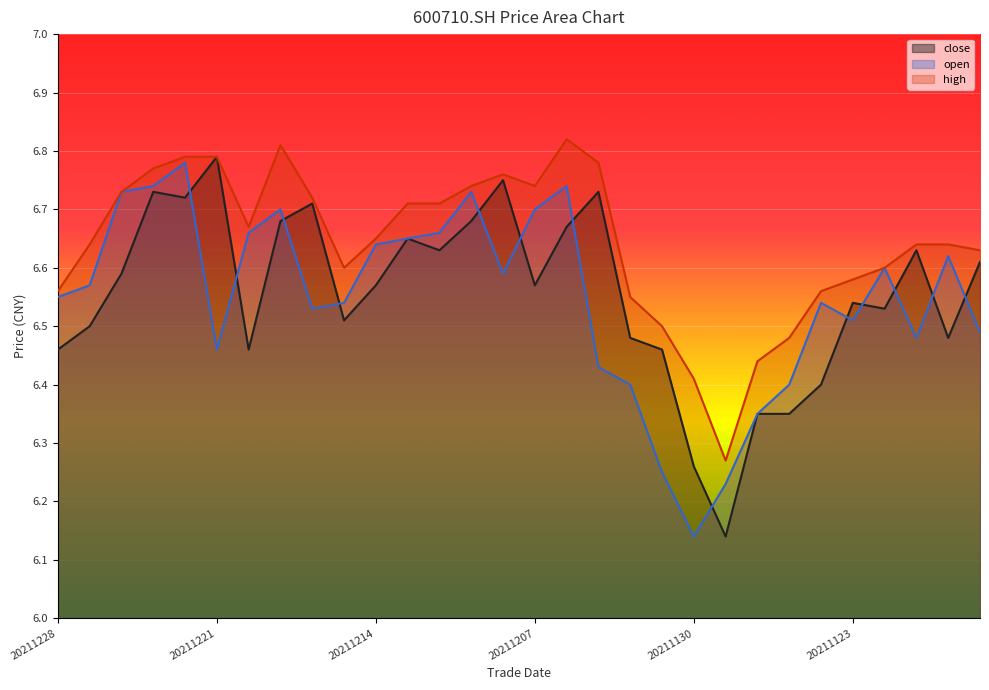

Where is open nearest to the value 6?

20211130